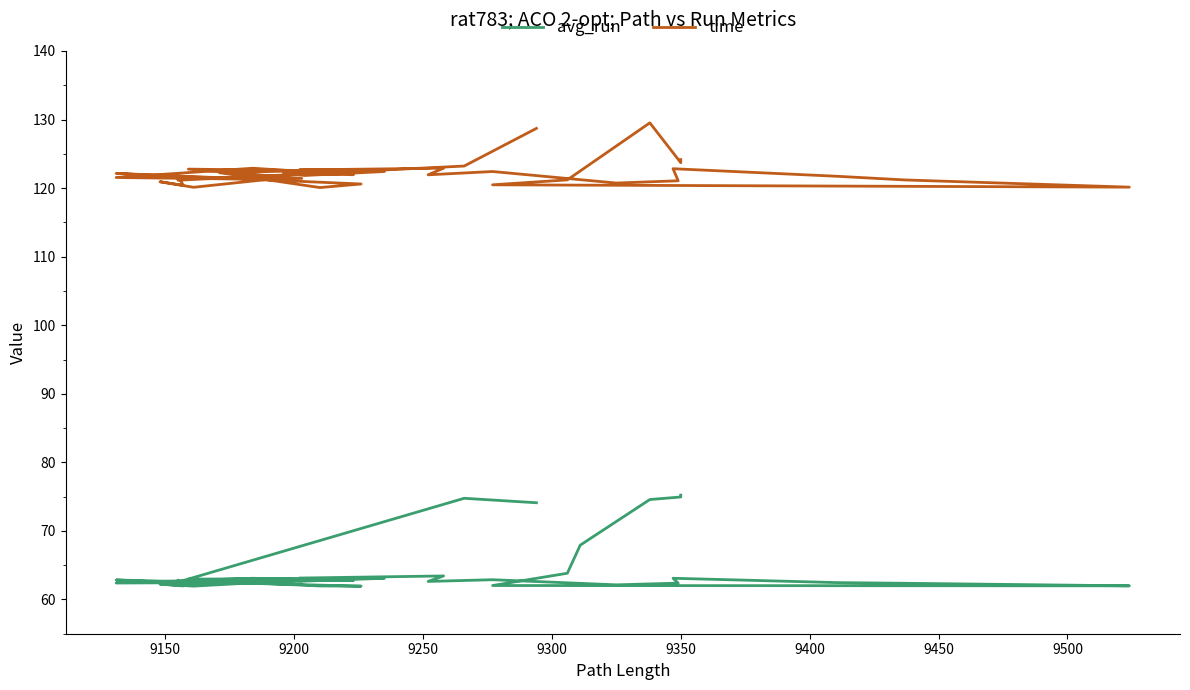

How many lines are shown in the chart?

2